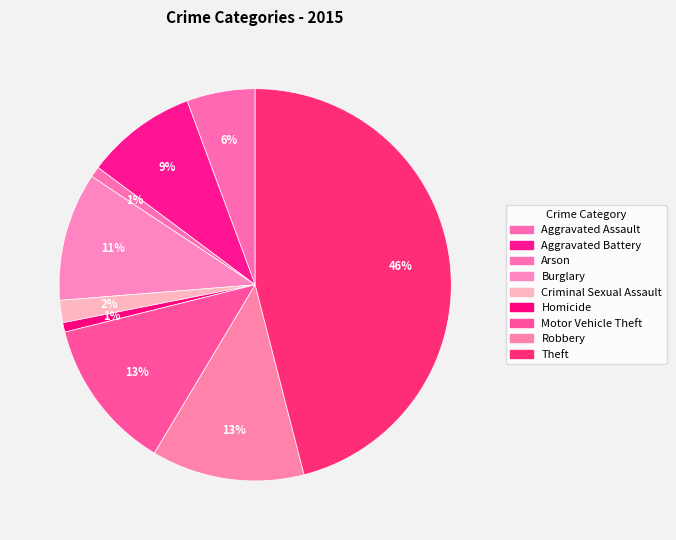

Count the number of slices in the pie.

9